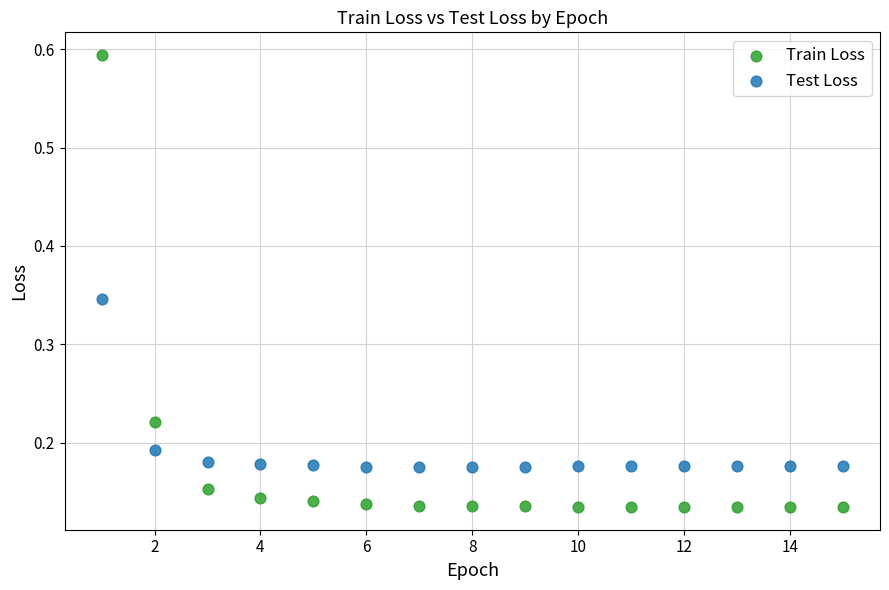

Which series contains the highest Y value?

Train Loss